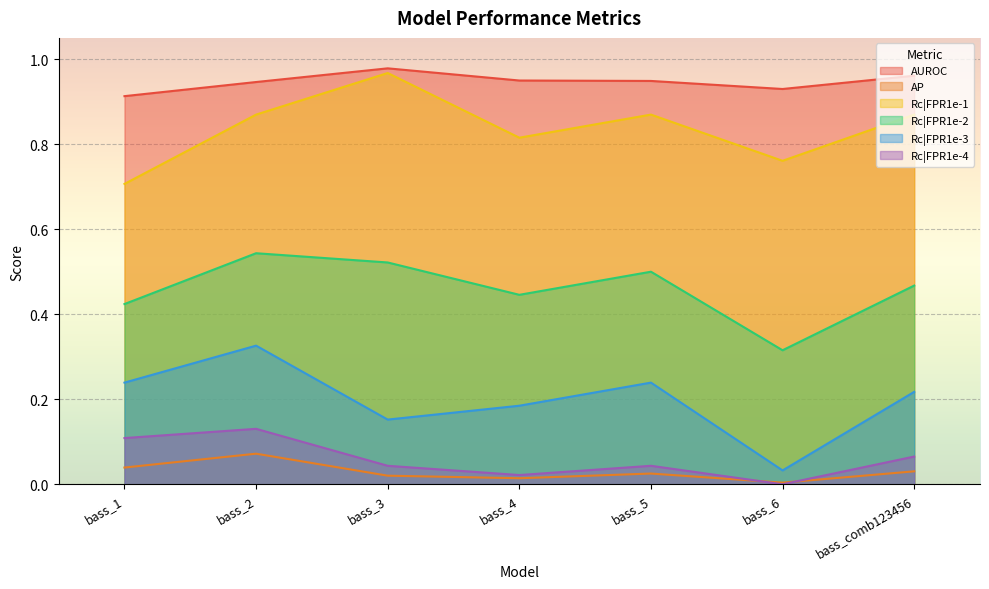

True or false: Rc|FPR1e-2 and AP intersect in this chart.

False